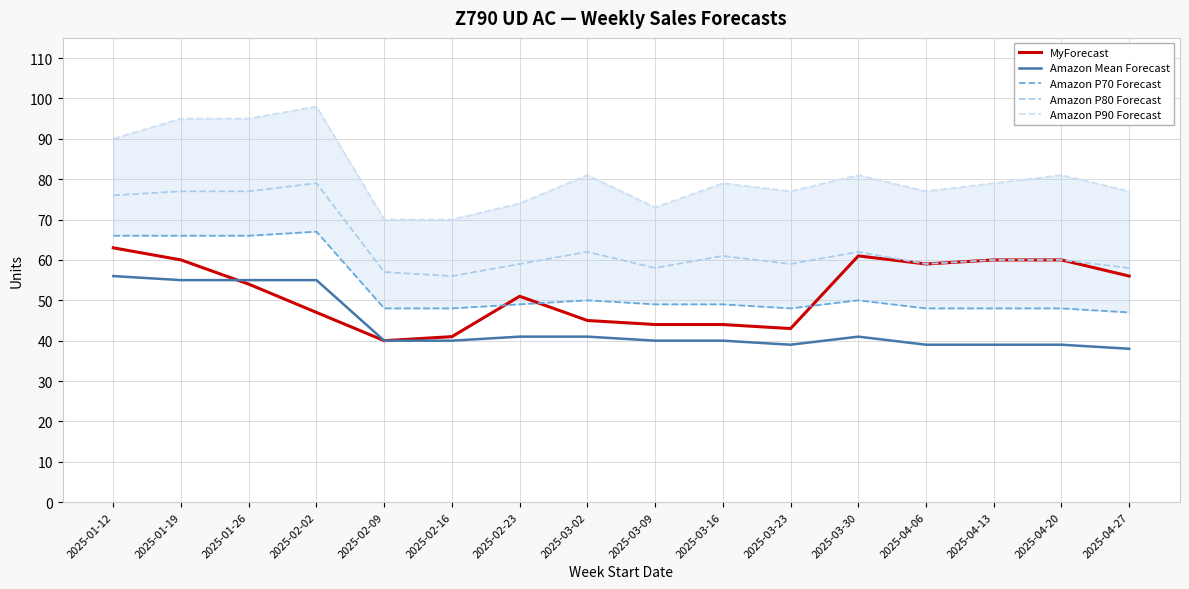

Is this an area chart (filled region under the line)?

No